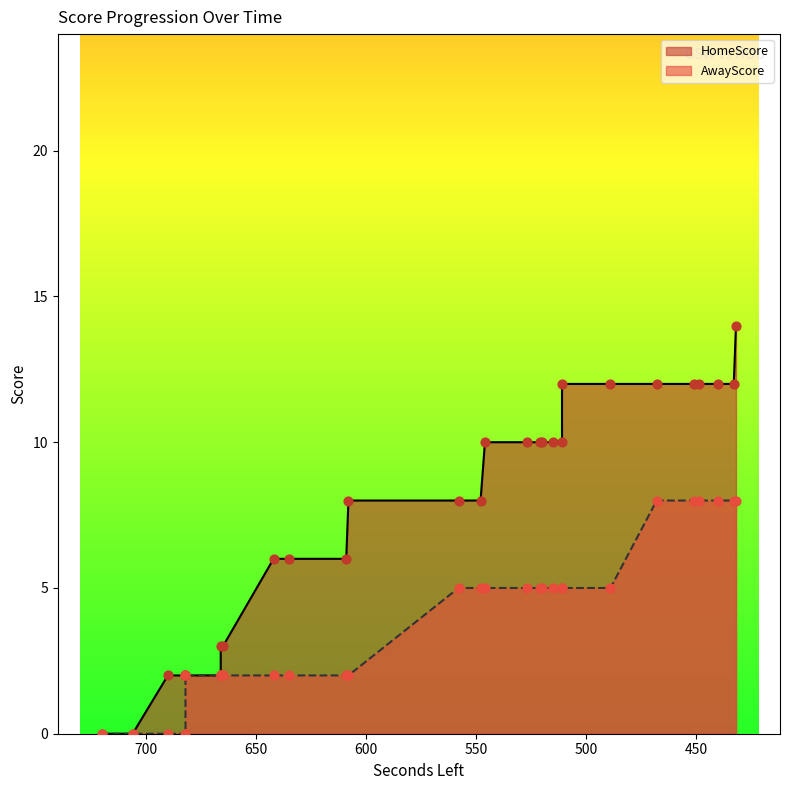

Which series reaches the minimum Y coordinate?

HomeScore